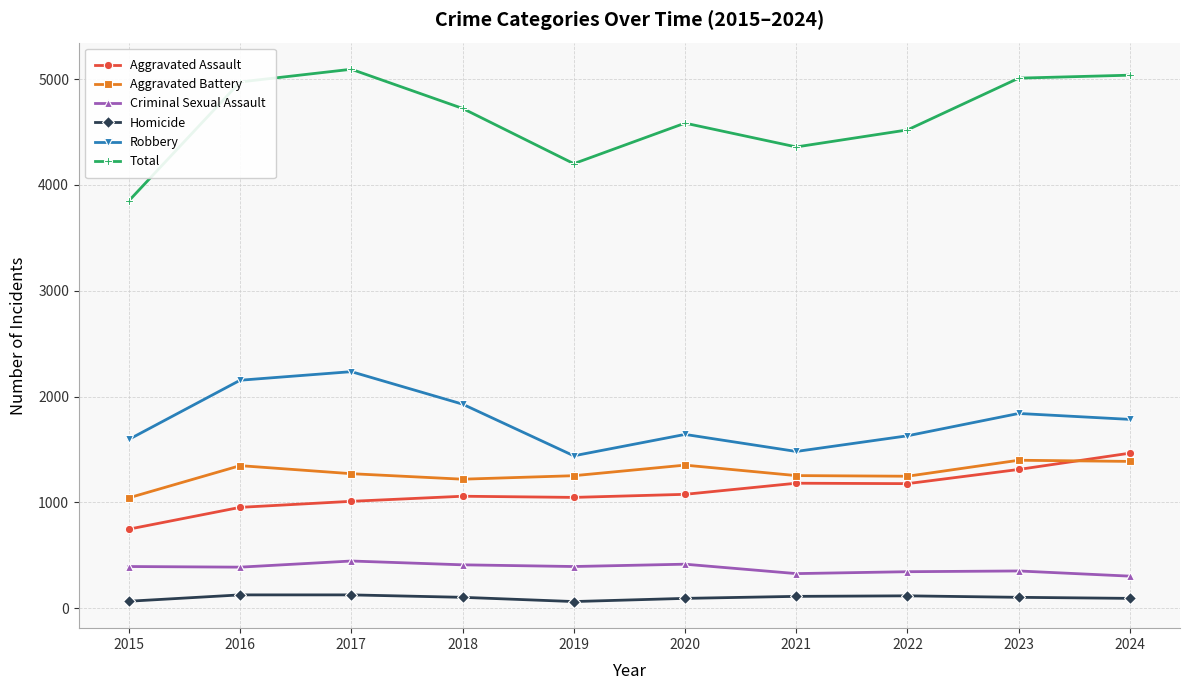

What are all the series names shown in the legend?

Aggravated Assault, Aggravated Battery, Criminal Sexual Assault, Homicide, Robbery, Total